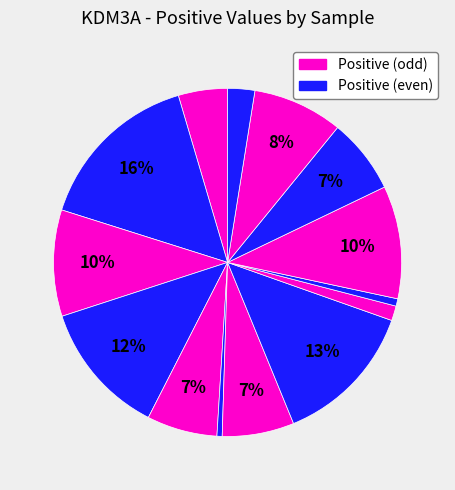

Count the number of slices in the pie.

14